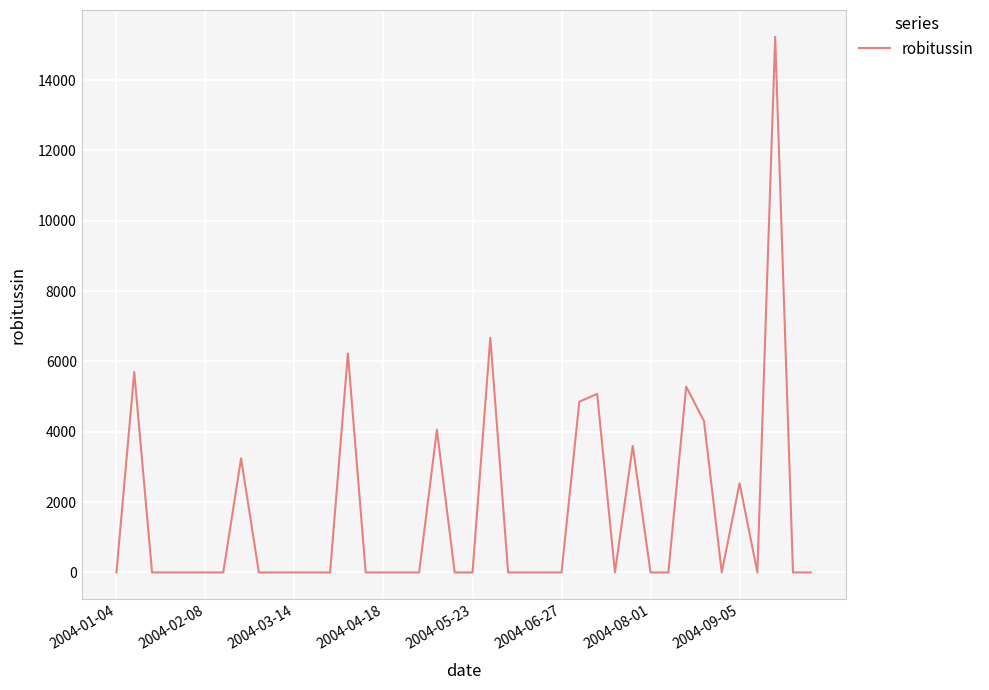

What is the greatest value displayed?

15232.2